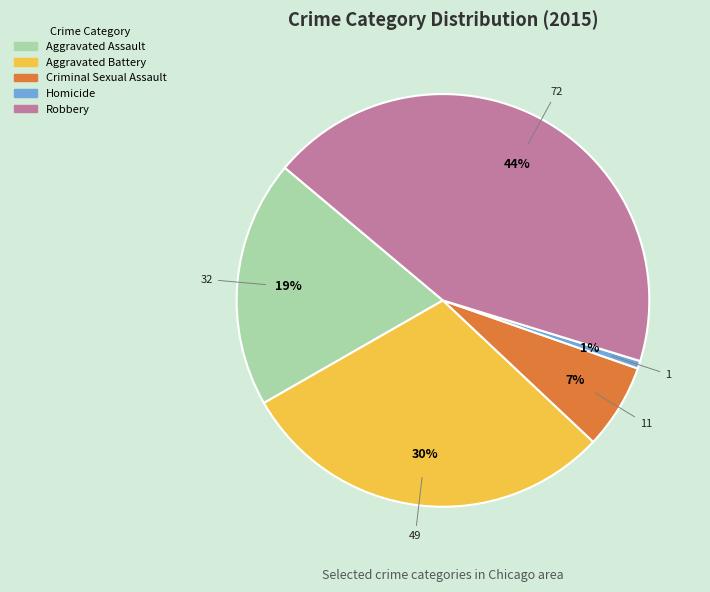

Rank the categories by value from highest to lowest.

Robbery, Aggravated Battery, Aggravated Assault, Criminal Sexual Assault, Homicide